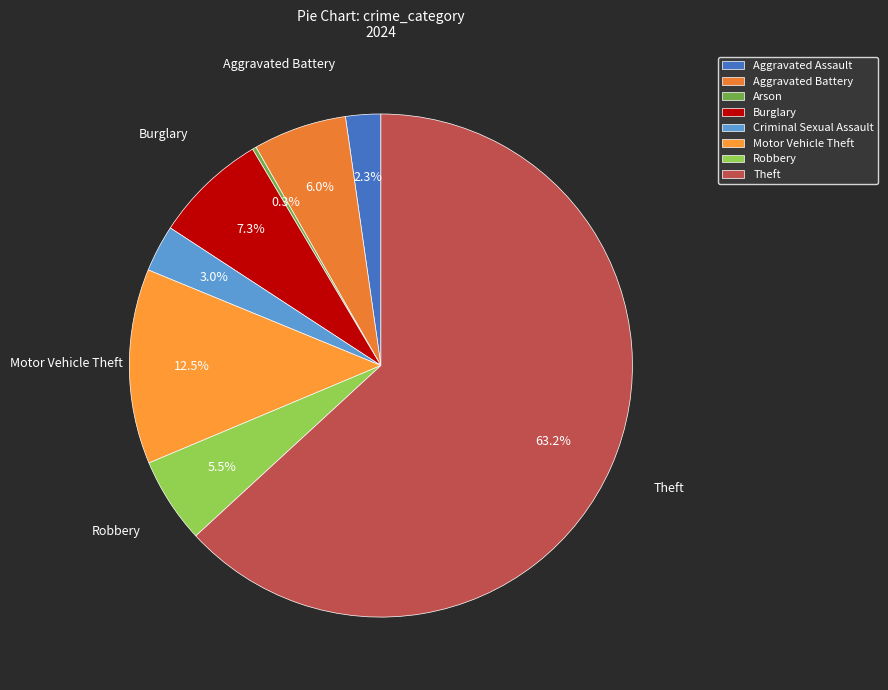

What is the change in value from Motor Vehicle Theft to Theft?

+202